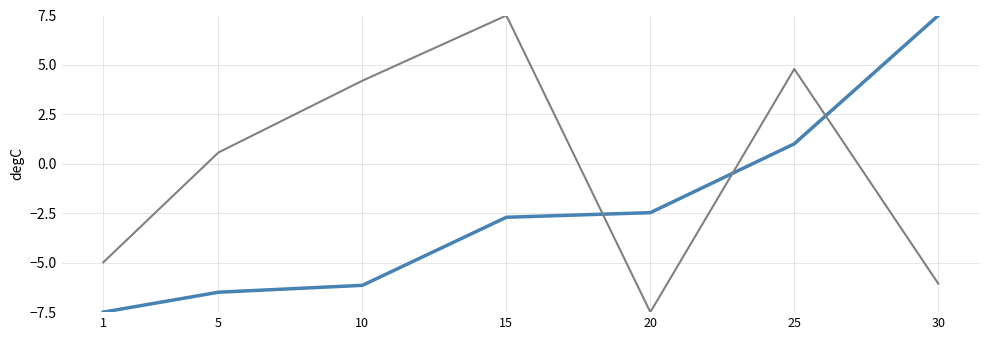

What is the smallest value displayed?

-7.5